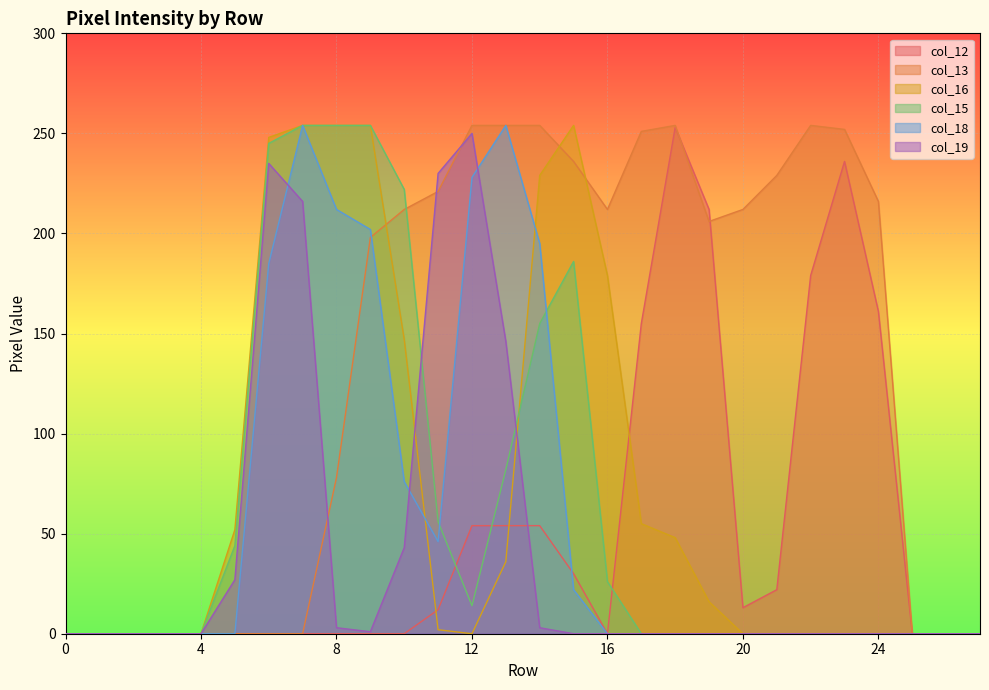

The col_18 series shows 15 at 11. True or false?

False